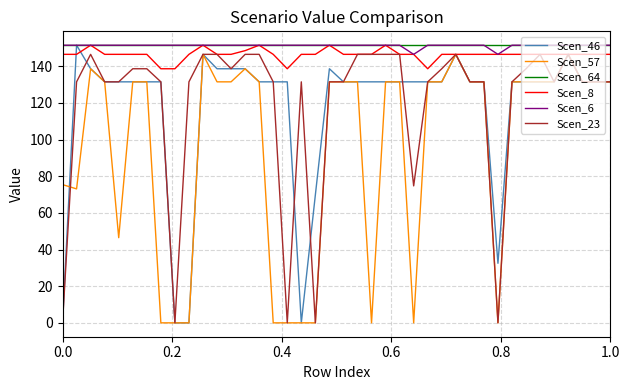

True or false: Scen_57 and Scen_6 cross at least once.

False